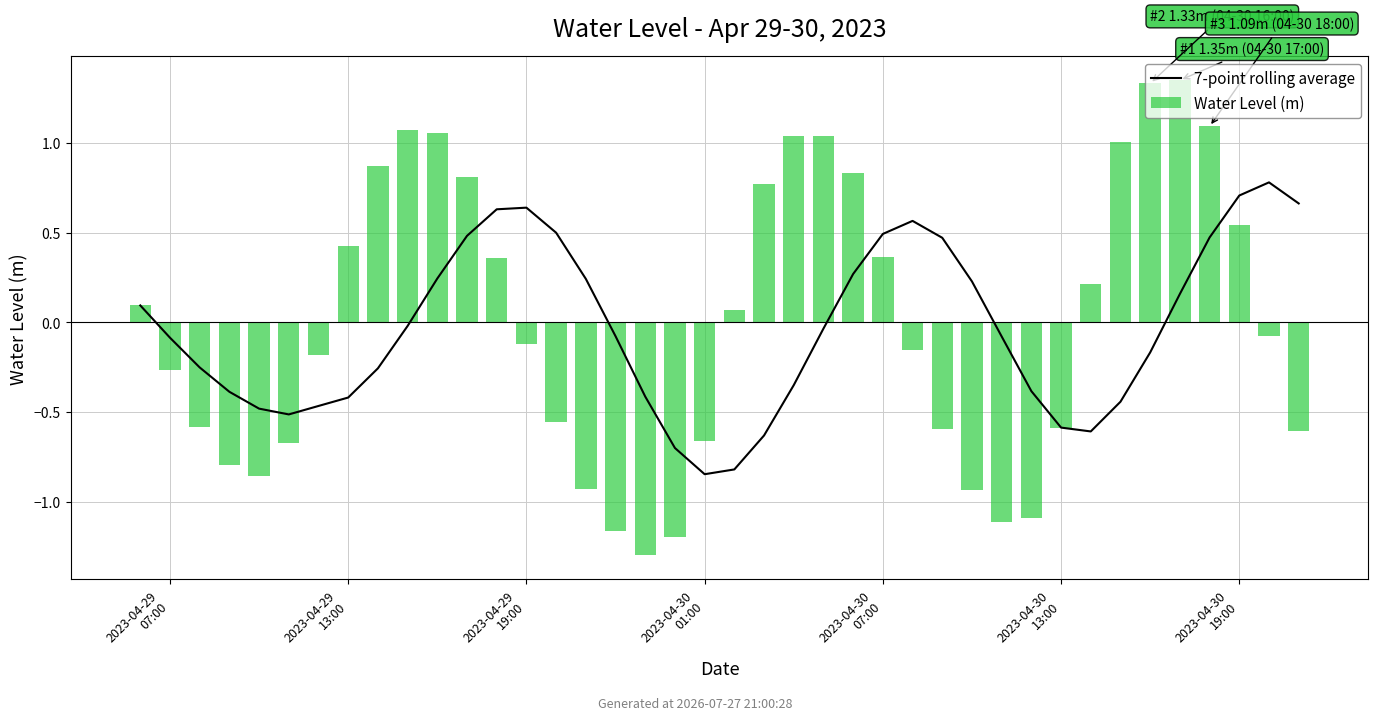

What is the approximate value of Water Level (m) at 21?

0.8